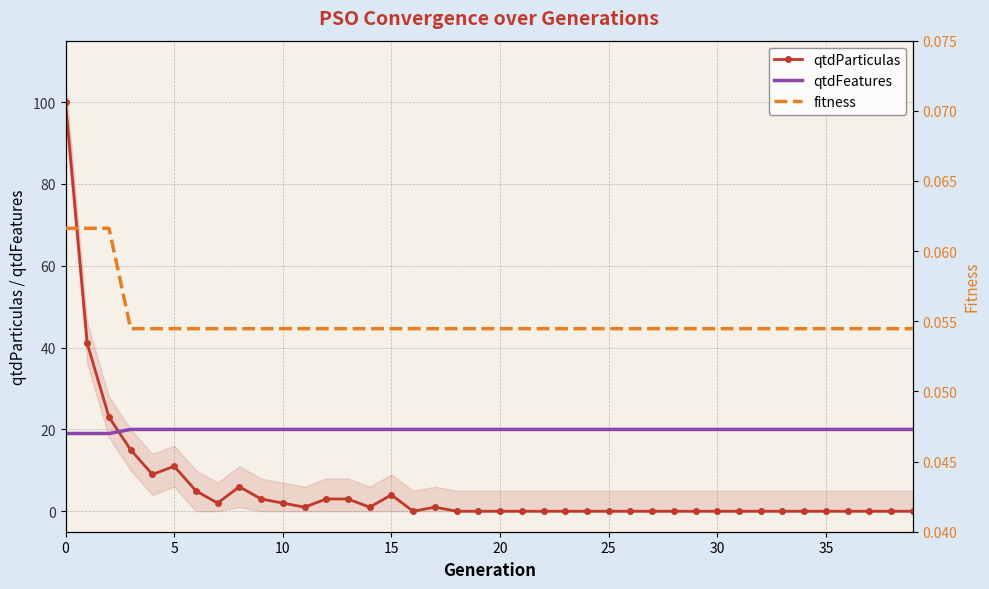

What is the label of the 10th point from the right?

30